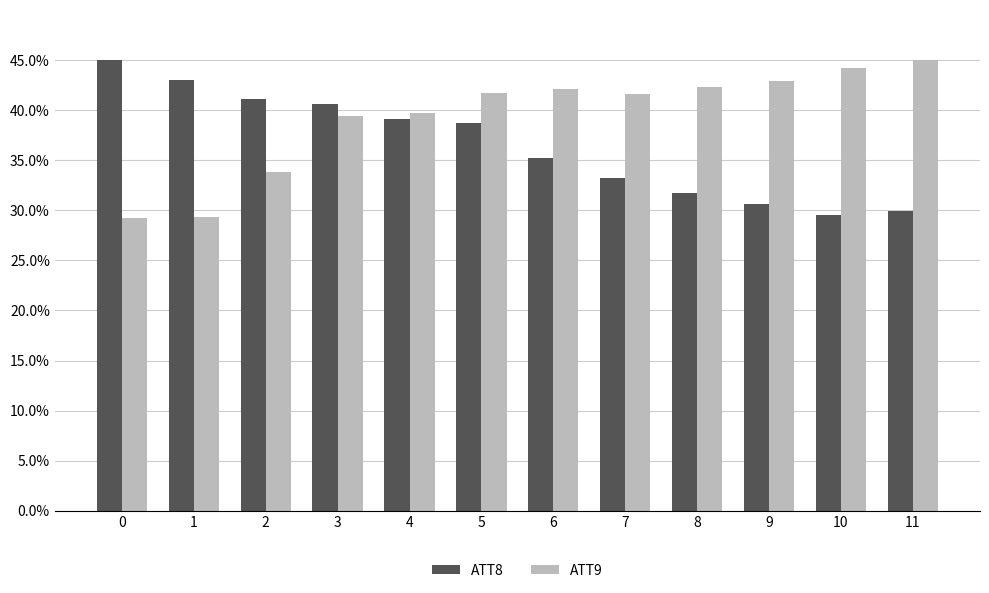

Are the bars horizontal?

No